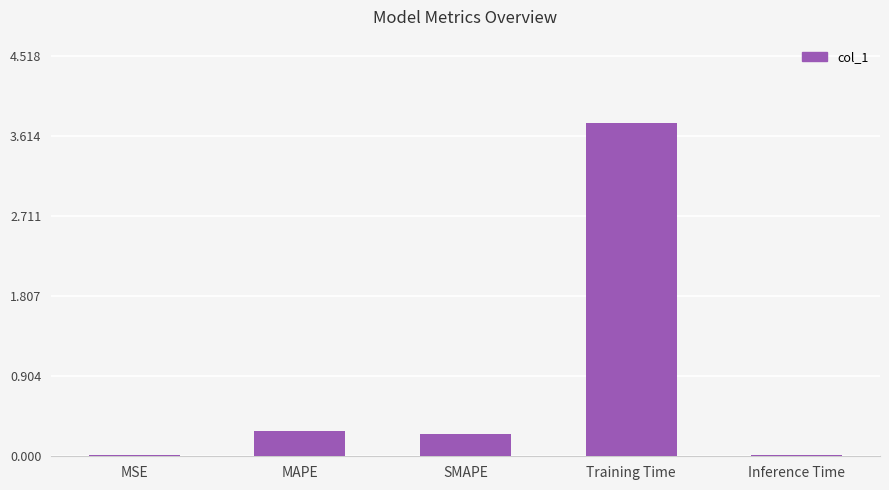

What is the greatest value displayed?

3.8